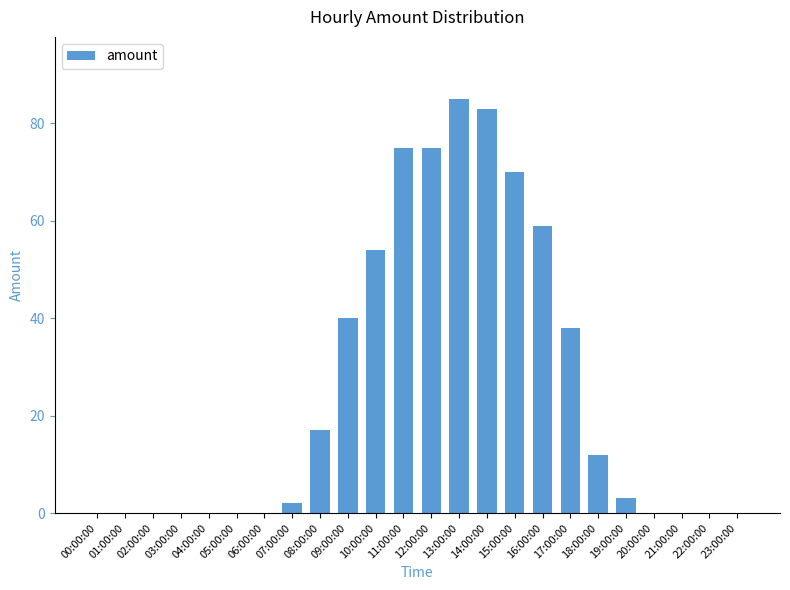

Where is the data nearest to the value 42?

09:00:00